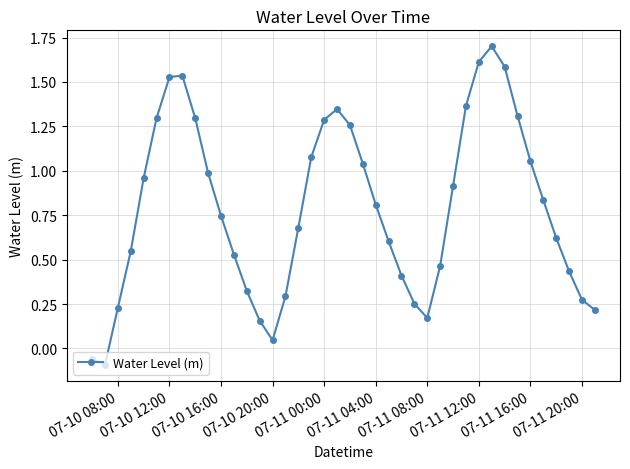

True or false: there are more than 2 points higher than both neighbors.

True